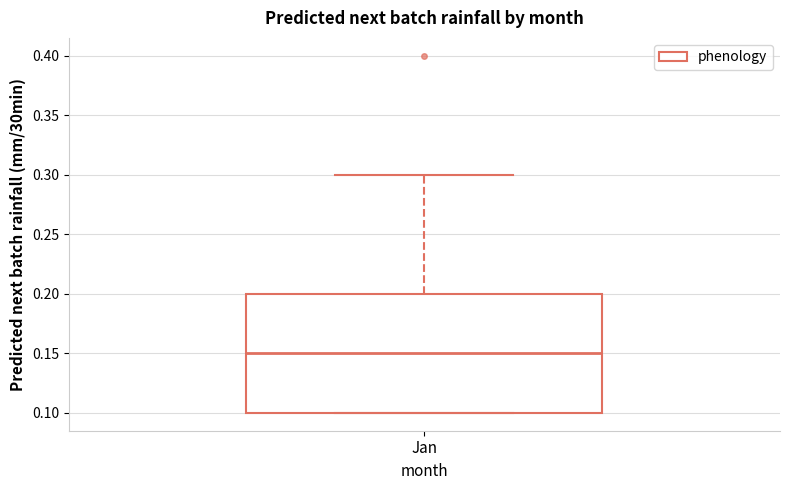

Read this box plot against the y-axis: the position of the median line, the range covered by the box, and the ends of both whiskers. The values are not printed on the chart, so give them approximately, as read against the axis.

median 0.15, box 0.10 to 0.20, whiskers 0.10 to 0.30